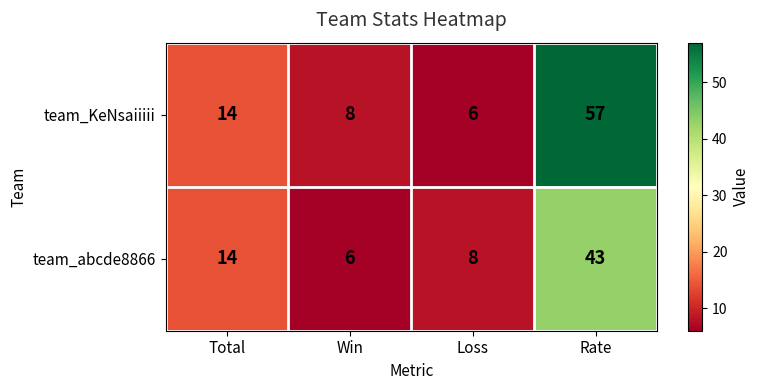

Is it true that team_abcde8866 equals 1 at Win?

False